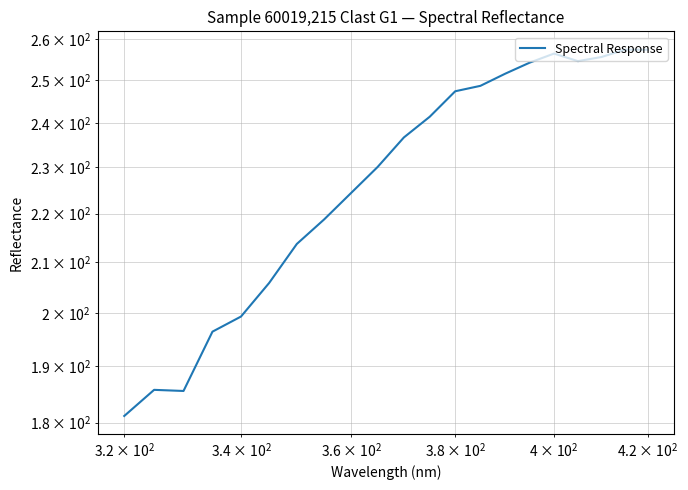

What is the value of the 5th point from the left?

199.3